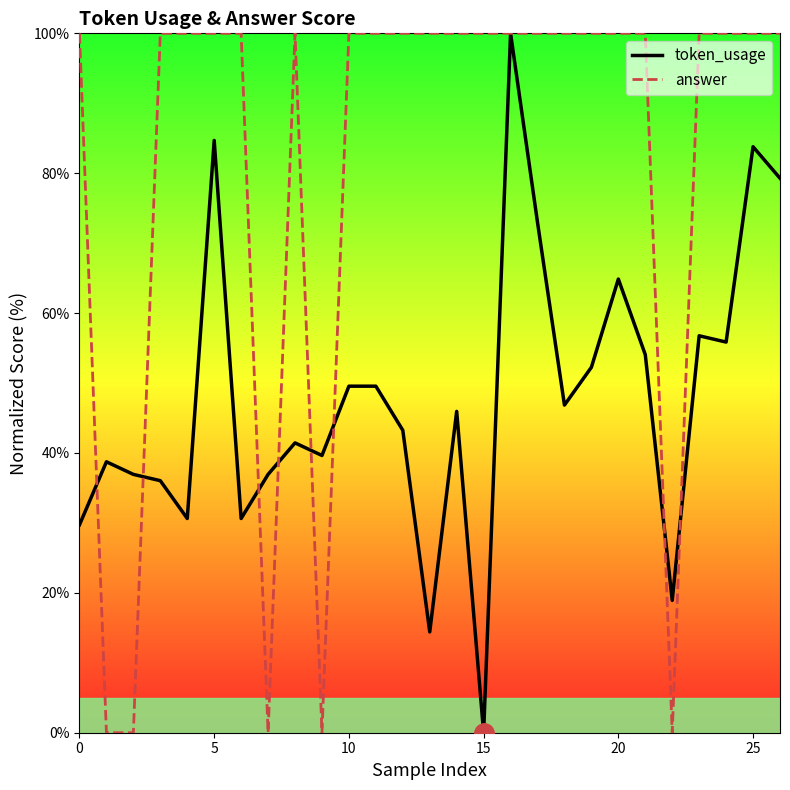

The value of token_usage at 0 is 29.7. True or false?

True